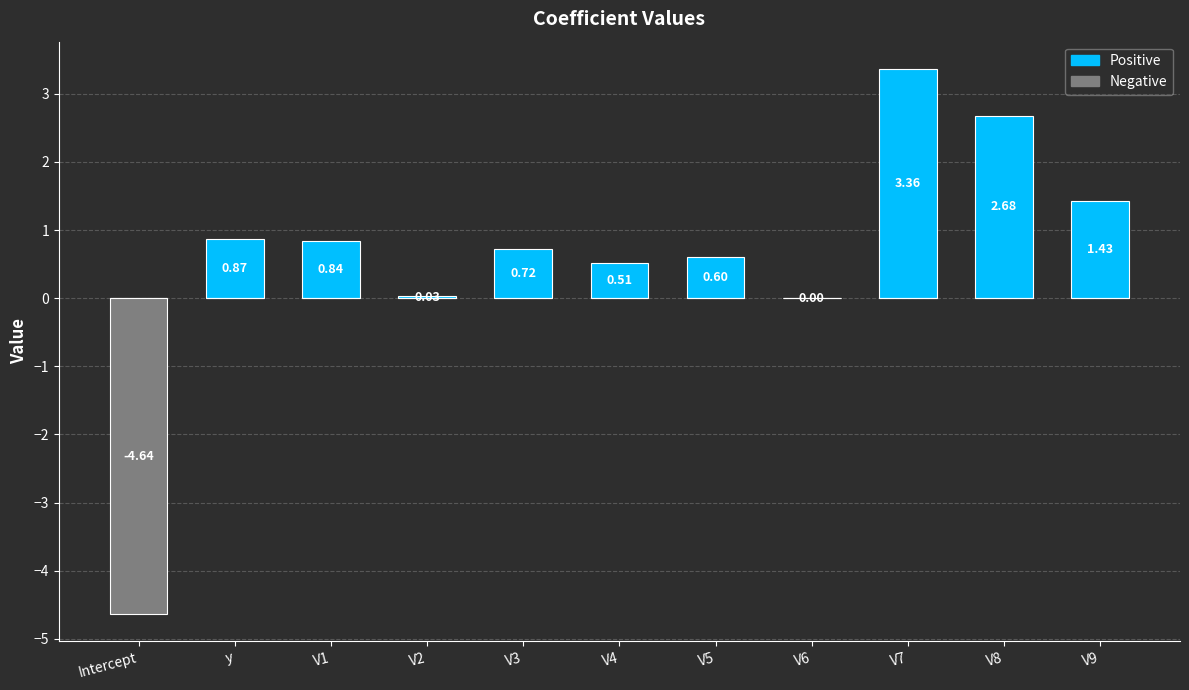

What is the difference between the maximum and minimum values in the Positive series?

3.4